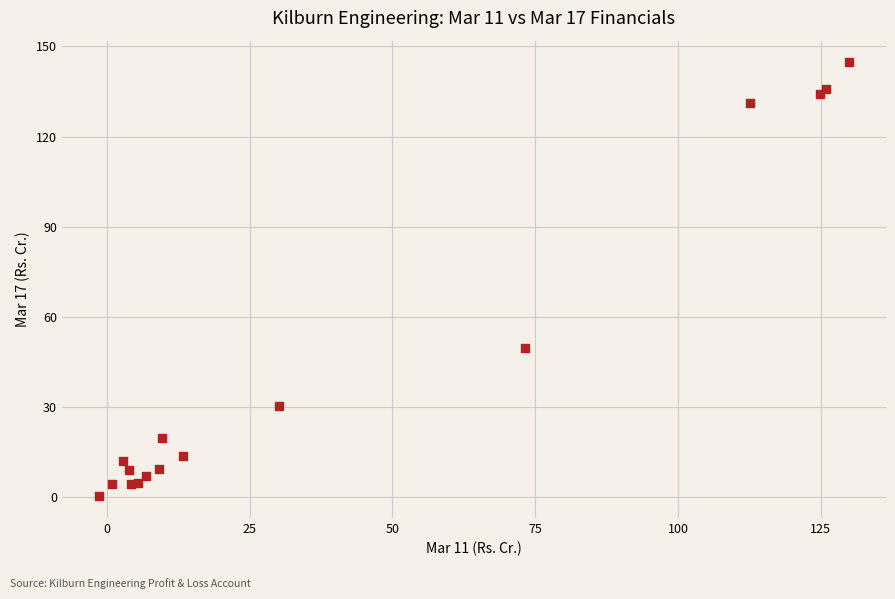

What Y value in the scatter plot is closest to 72?

49.4